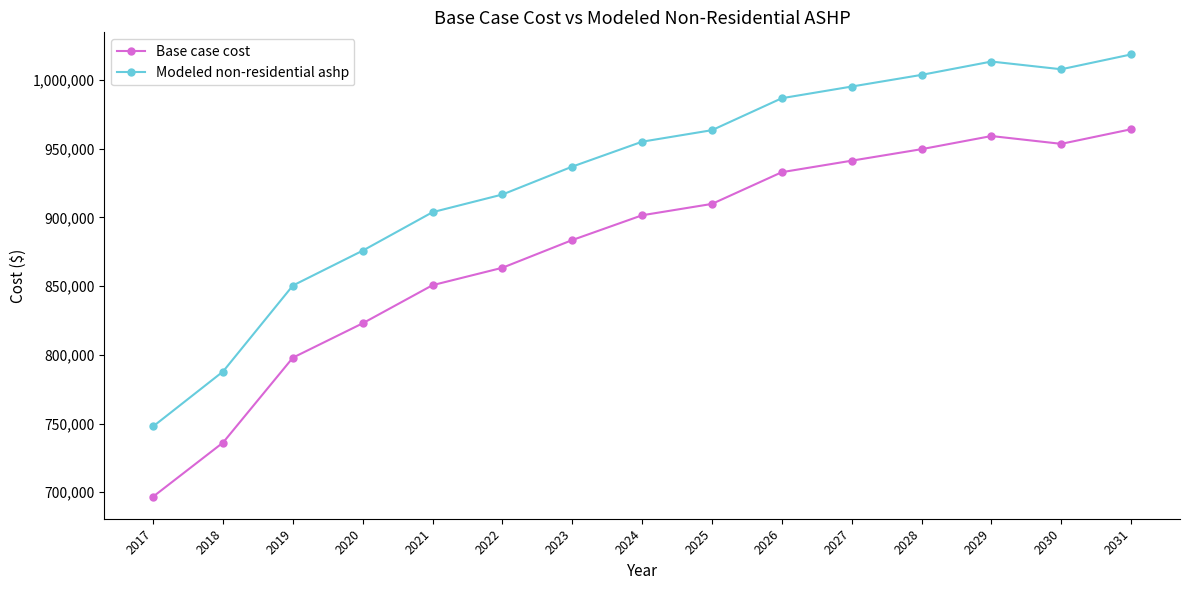

At which label does Modeled non-residential ashp reach its peak?

2031